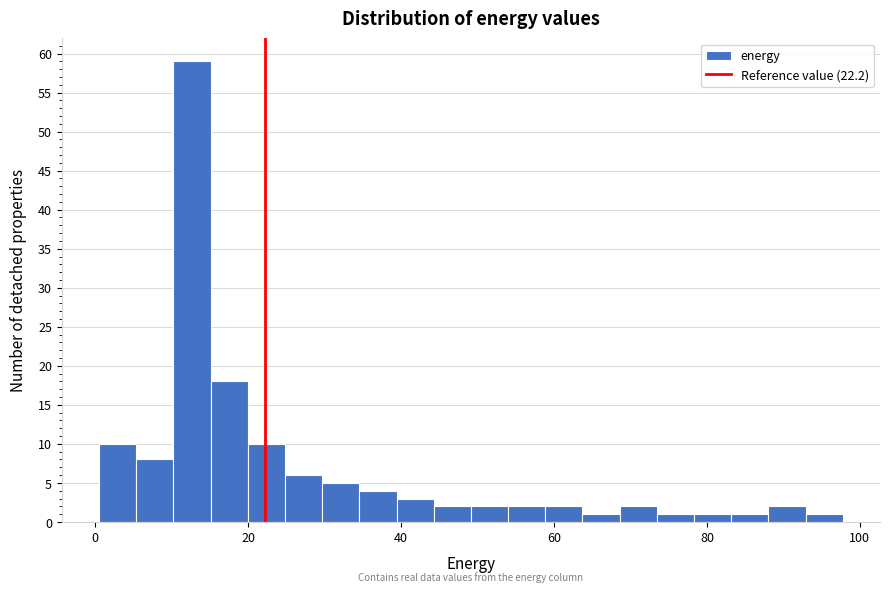

Around what value on the x-axis is the tallest bar? Give the approximate position of its centre, as read against the axis.

12